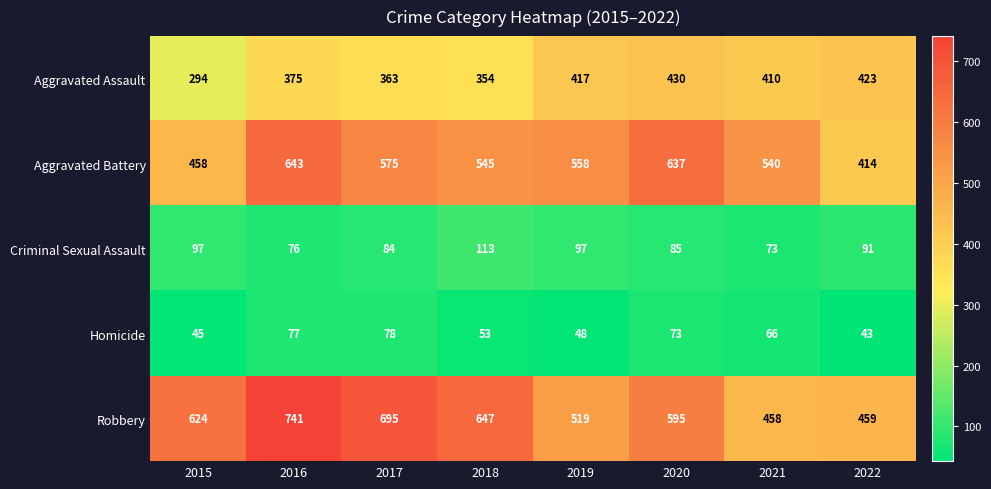

Which category has the highest value across all series?

2016